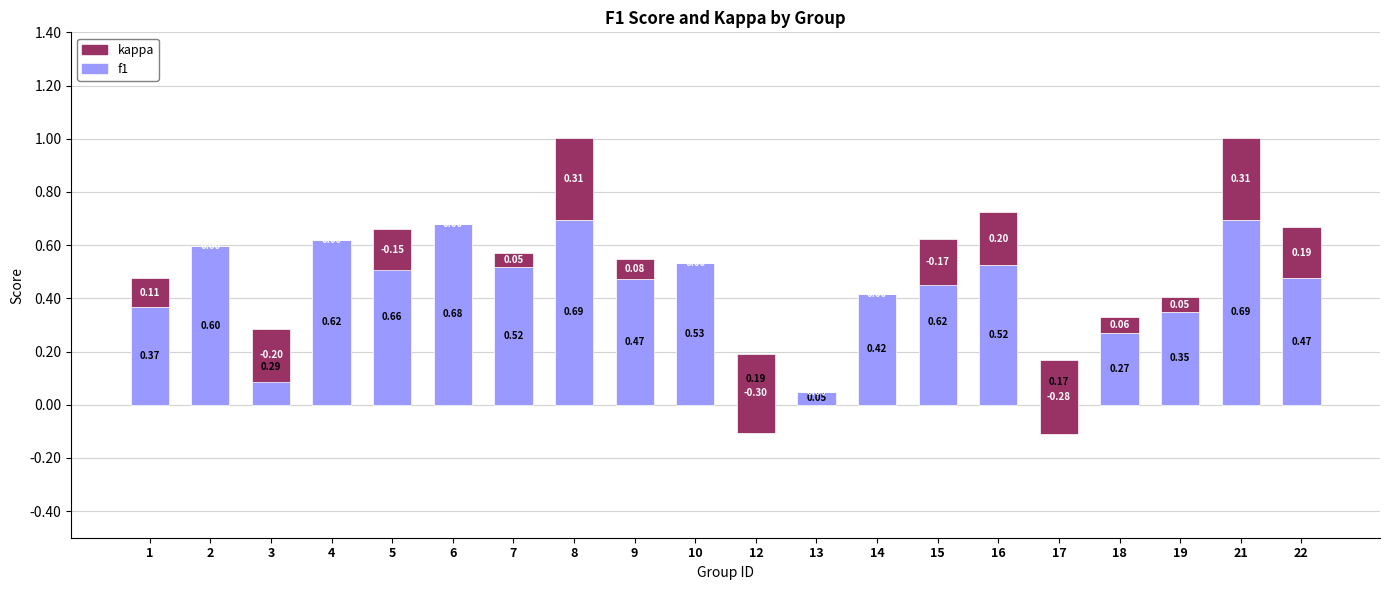

What is the average value of the kappa series?

0.1